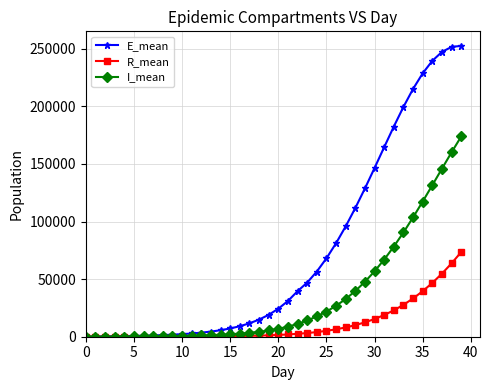

What is the highest value of the E_mean series?

252489.0